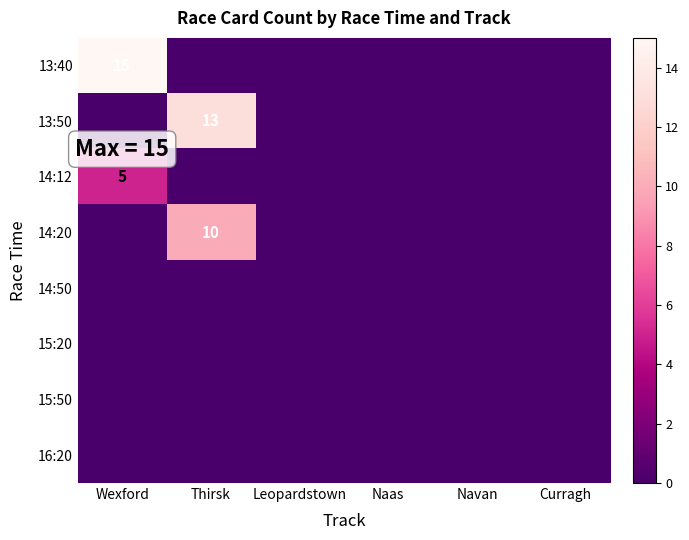

The value of 14:20 at Thirsk is 4. True or false?

False